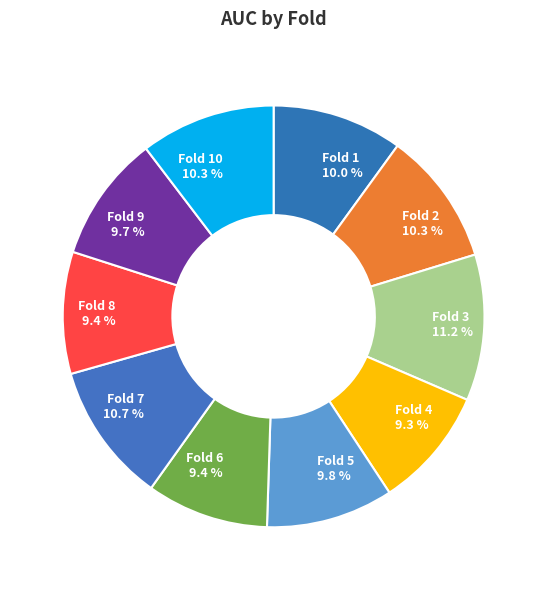

What percentage is NOT represented by Fold 4?

90.7%